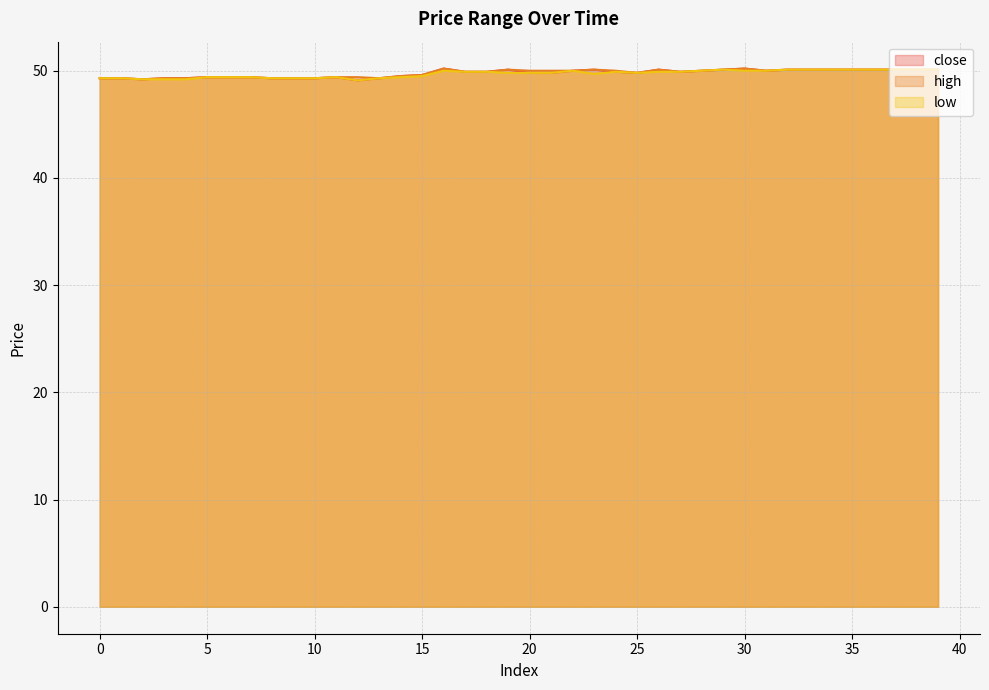

Where is close nearest to the value 49?

12